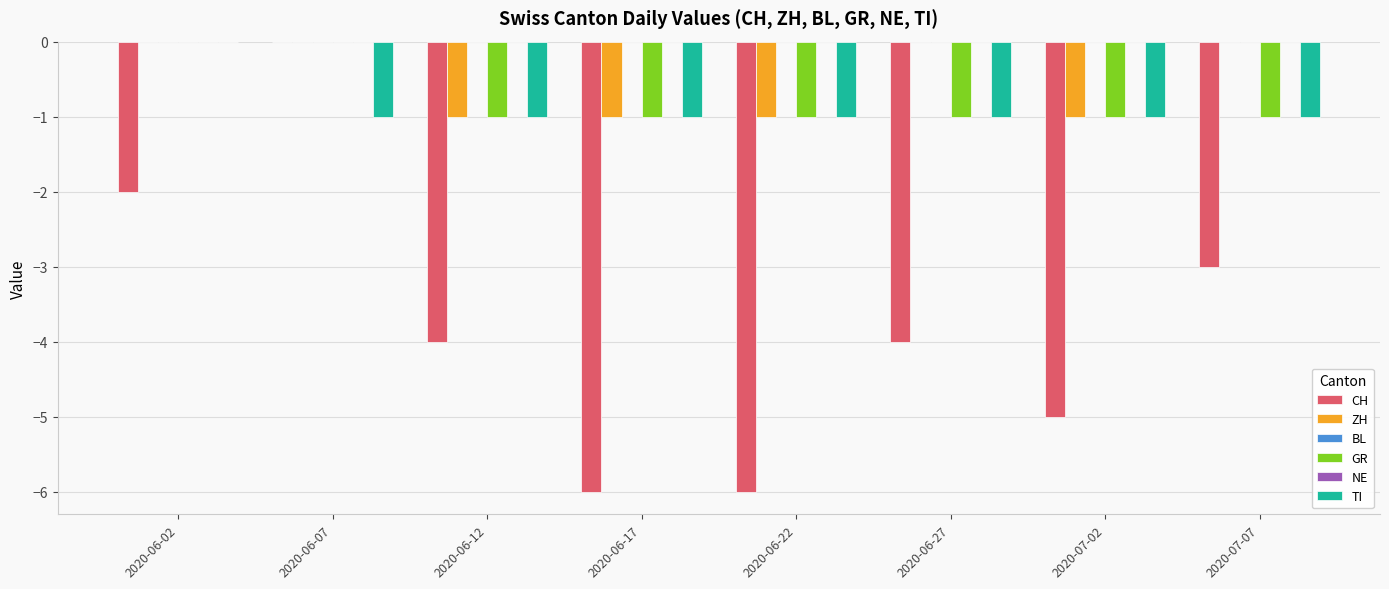

Is the value of ZH at 2020-07-02 greater than the value of BL at 2020-07-07?

No